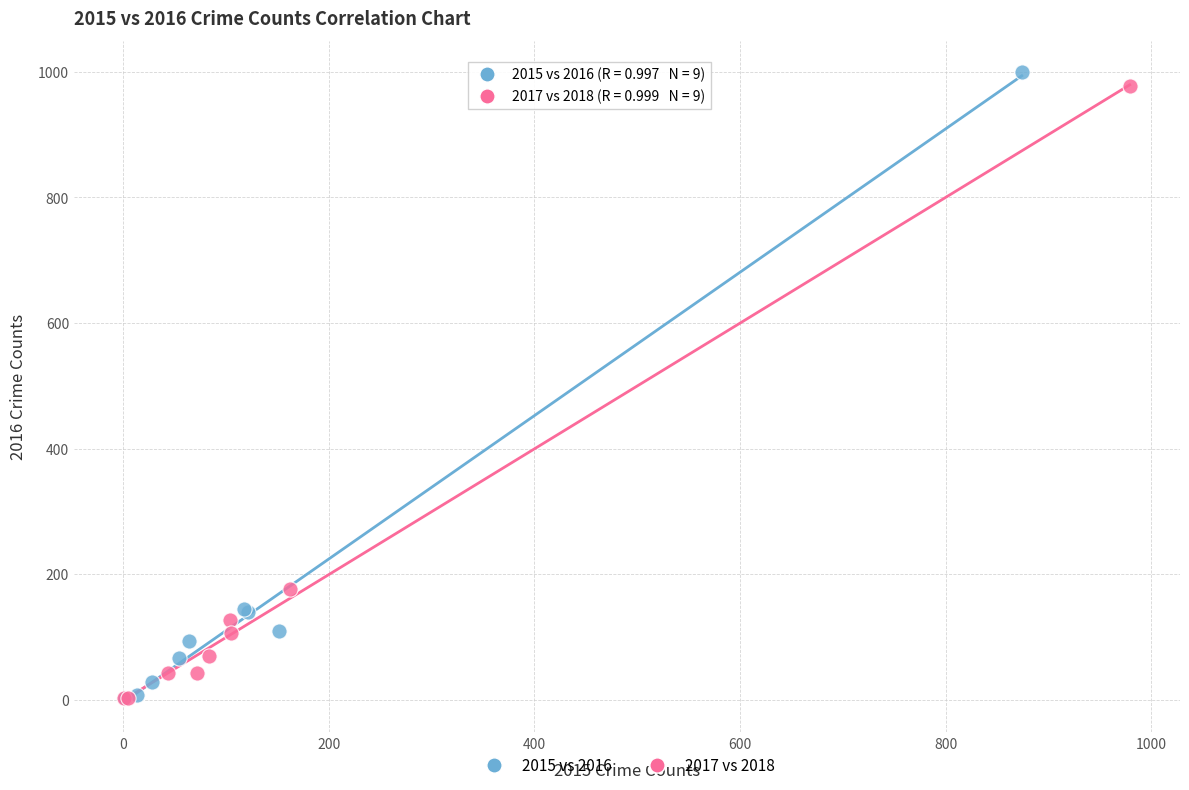

What are all the series names shown in the legend?

2015 vs 2016, 2017 vs 2018